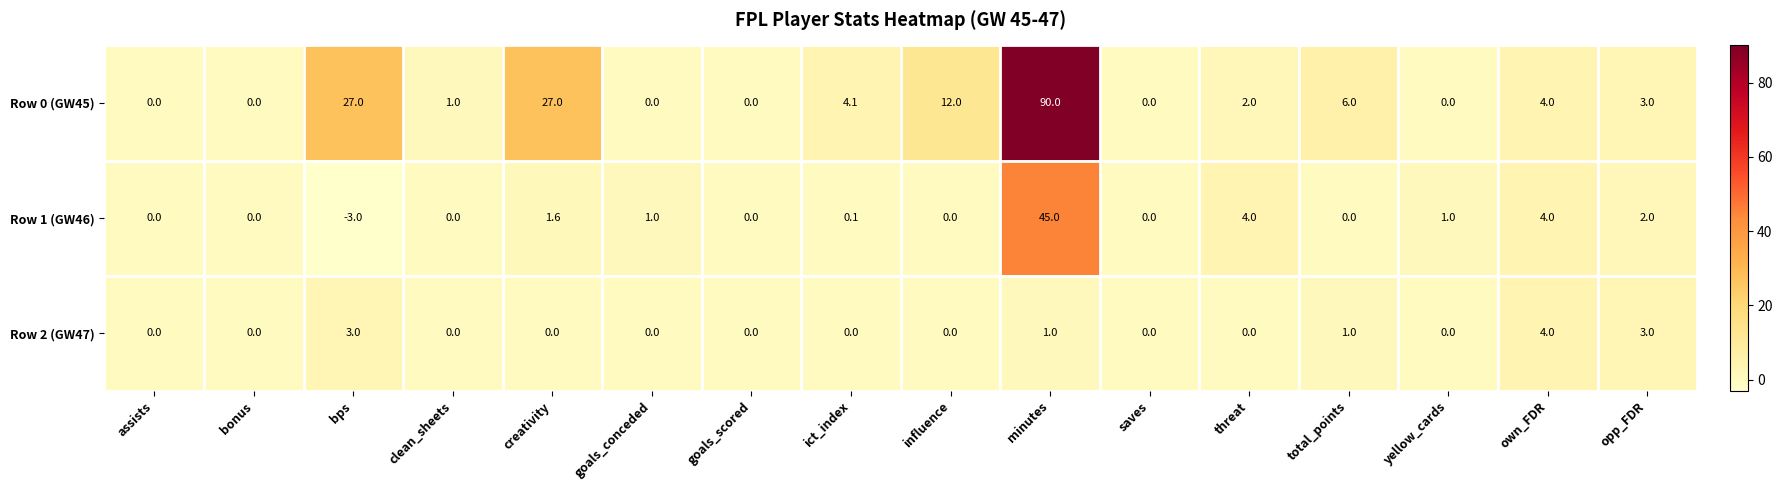

Is it true that Row 1 (GW46) equals 1.5 at threat?

False